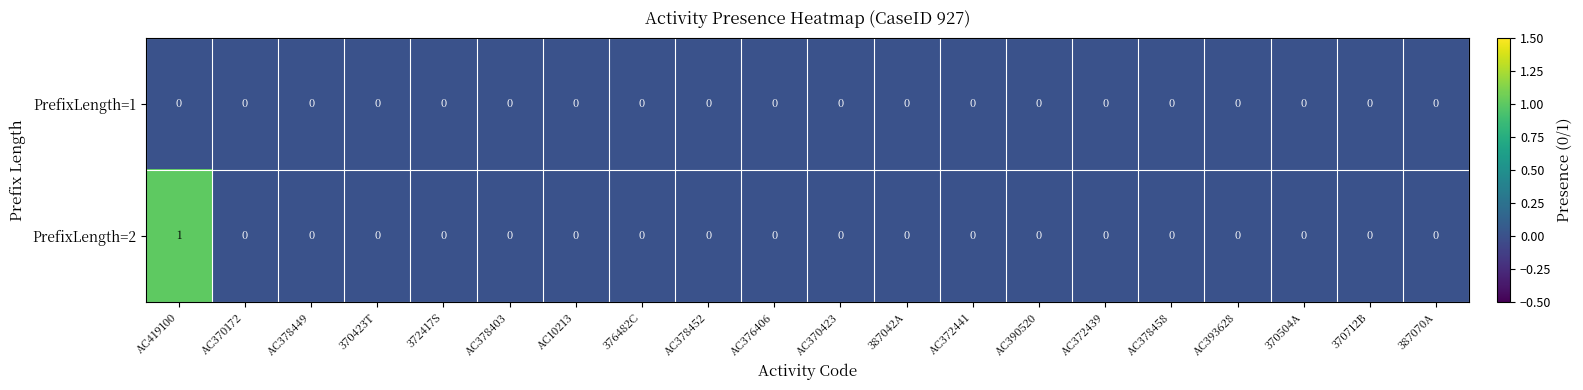

Rank the series by their maximum value, from lowest to highest.

PrefixLength=1, PrefixLength=2